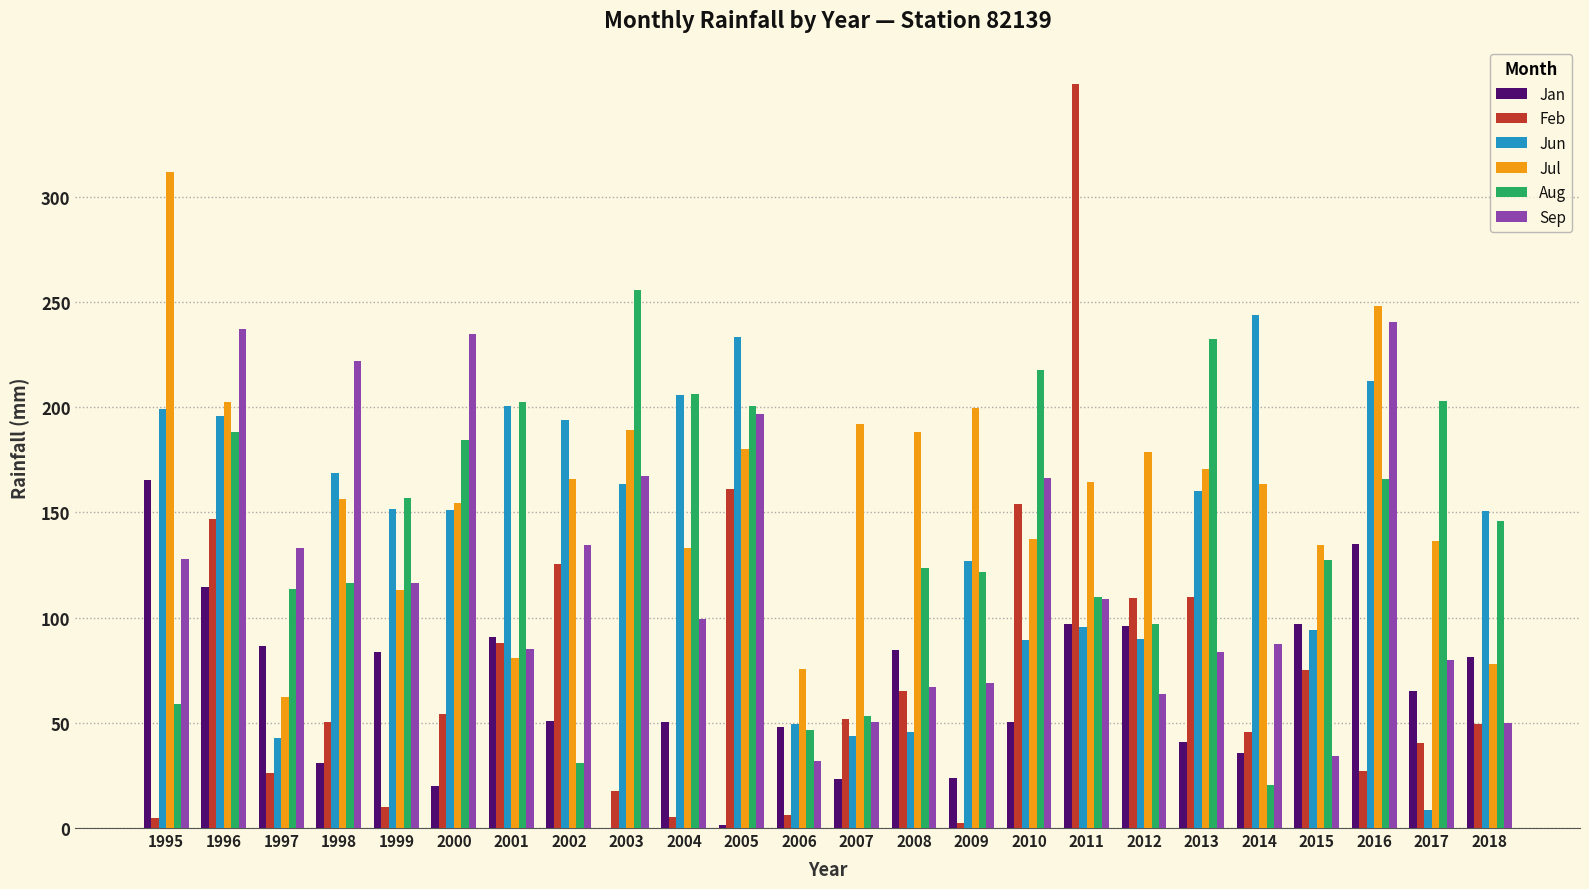

What is the maximum value for Jul?

311.8